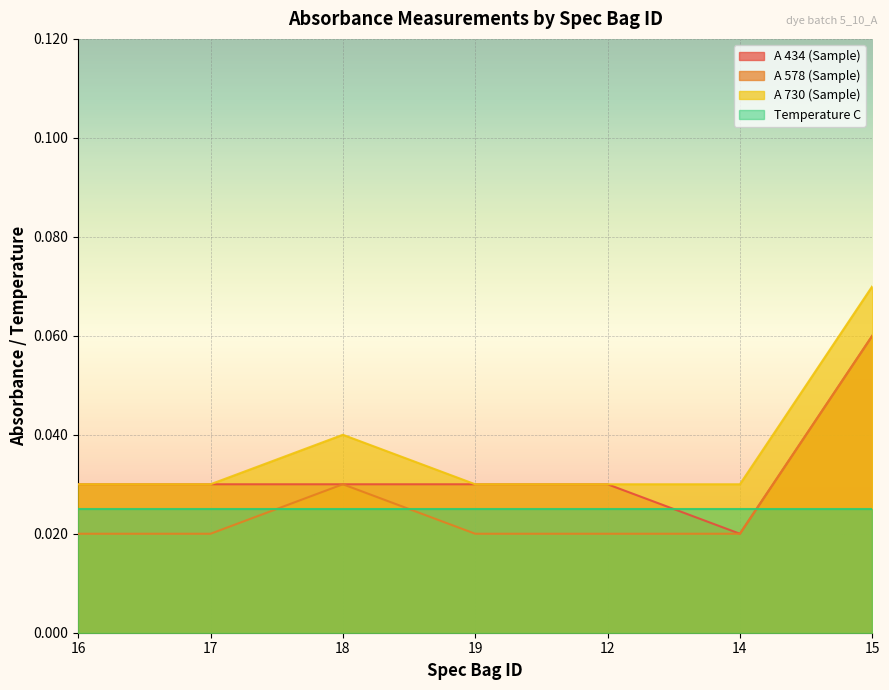

Reading left to right, list all the values displayed in this chart.

A 434 (Sample): 0.0	0.0	0.0	0.0	0.0	0.0	0.1
A 578 (Sample): 0.0	0.0	0.0	0.0	0.0	0.0	0.1
A 730 (Sample): 0.0	0.0	0.0	0.0	0.0	0.0	0.1